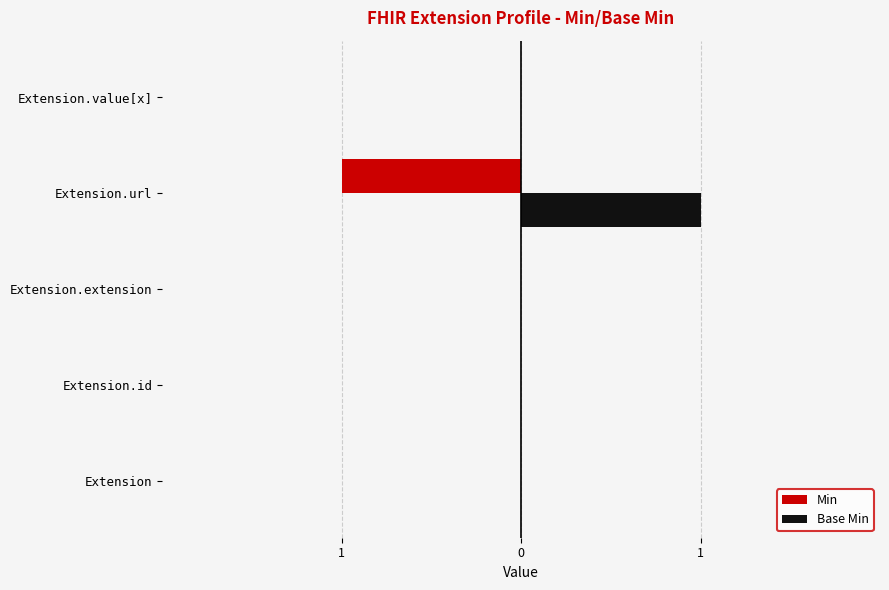

What is the lowest value of the Min series?

-1